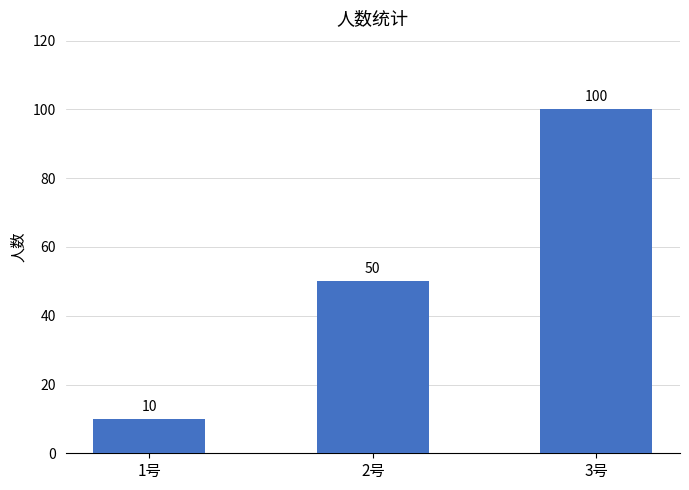

What is the label of the 2nd bar from the left?

2号